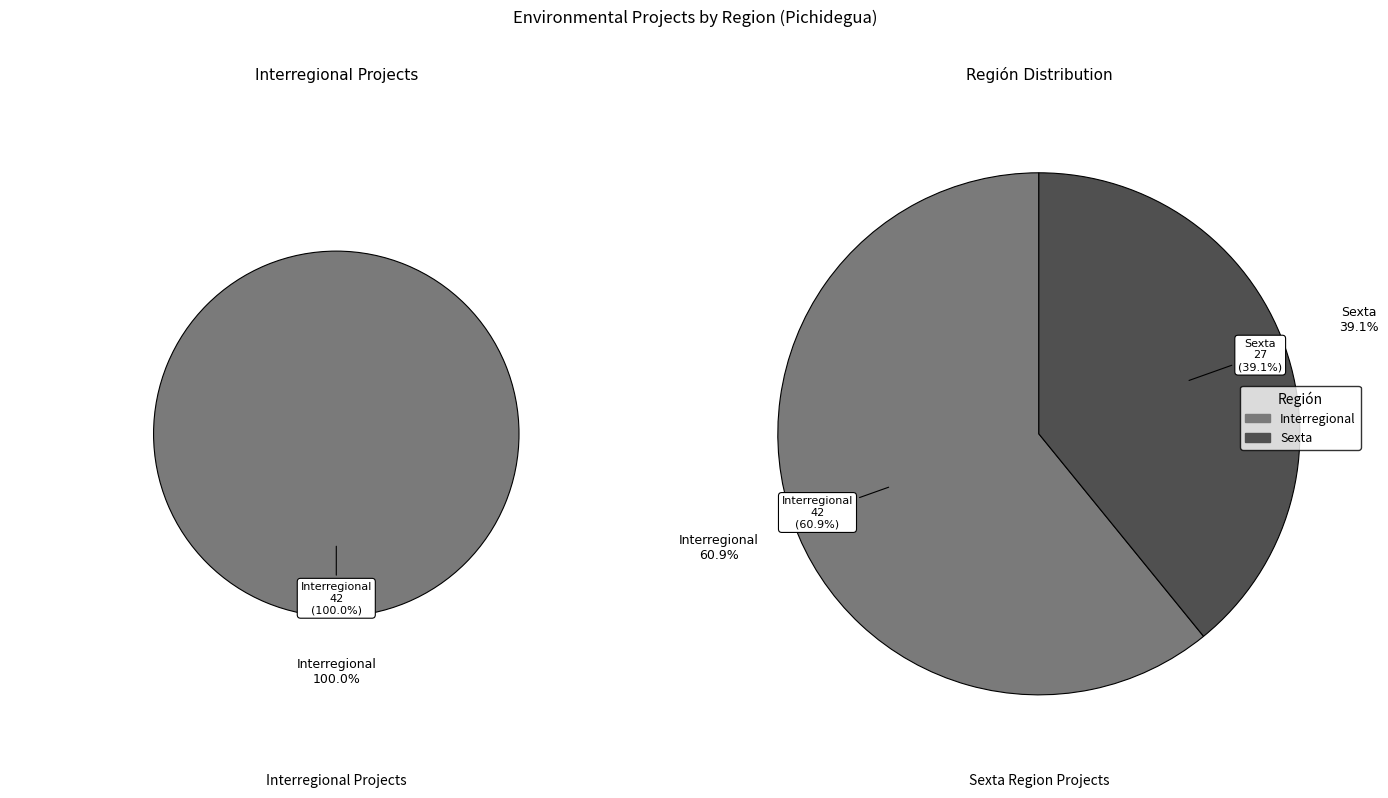

Rank the categories by value from lowest to highest.

Sexta, Interregional